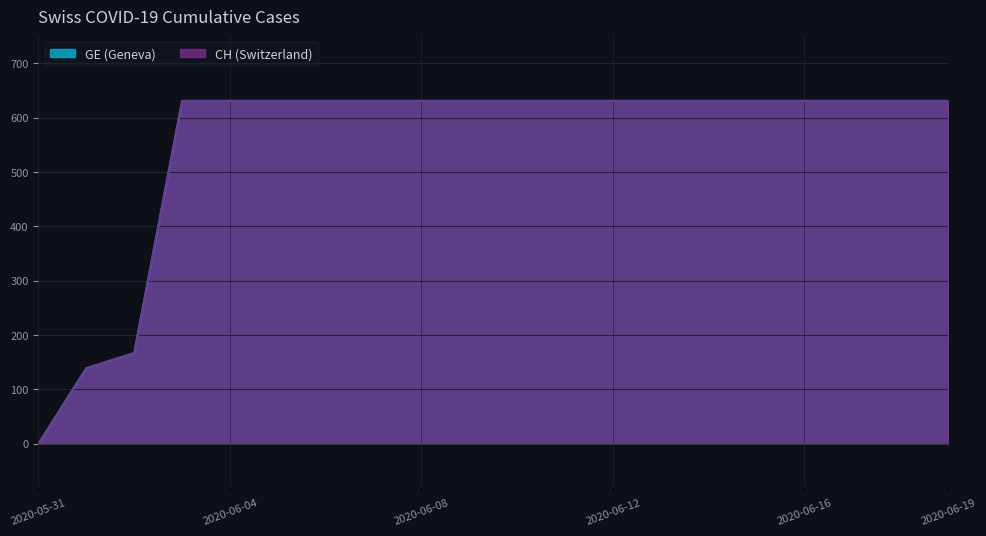

What are all the series names shown in the legend?

GE, CH